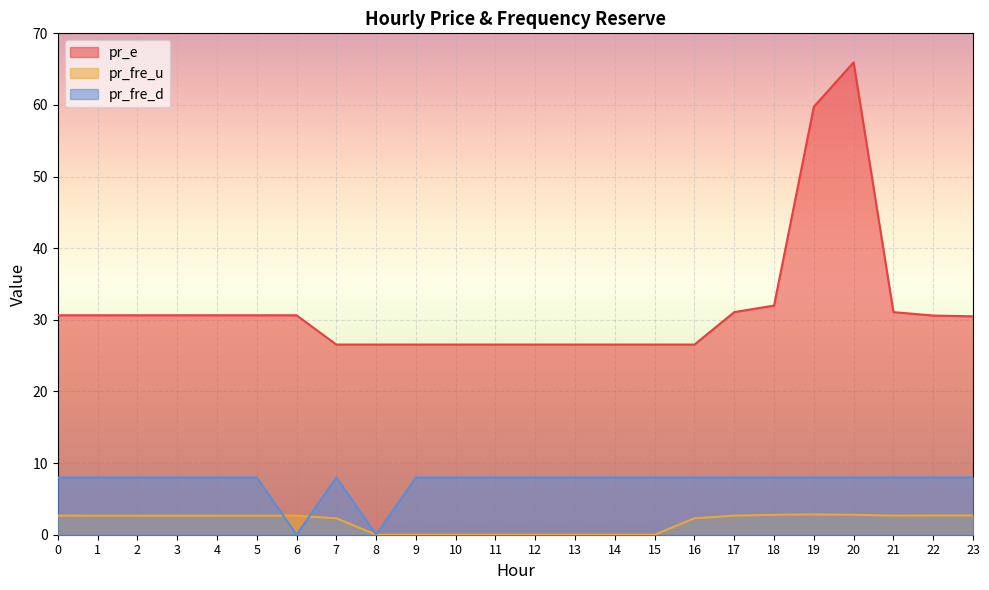

At how many categories does at least one series exceed 6?

24